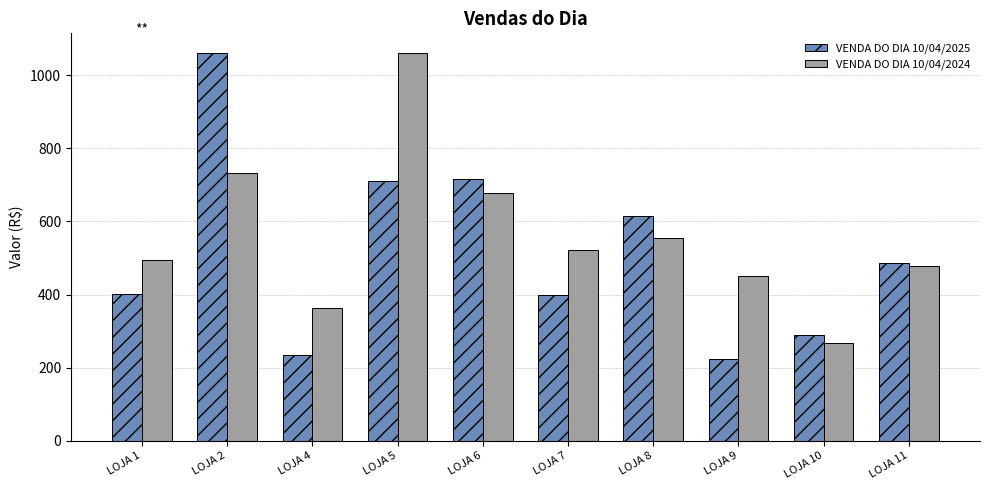

What is the maximum value for VENDA DO DIA 10/04/2024?

1060.5